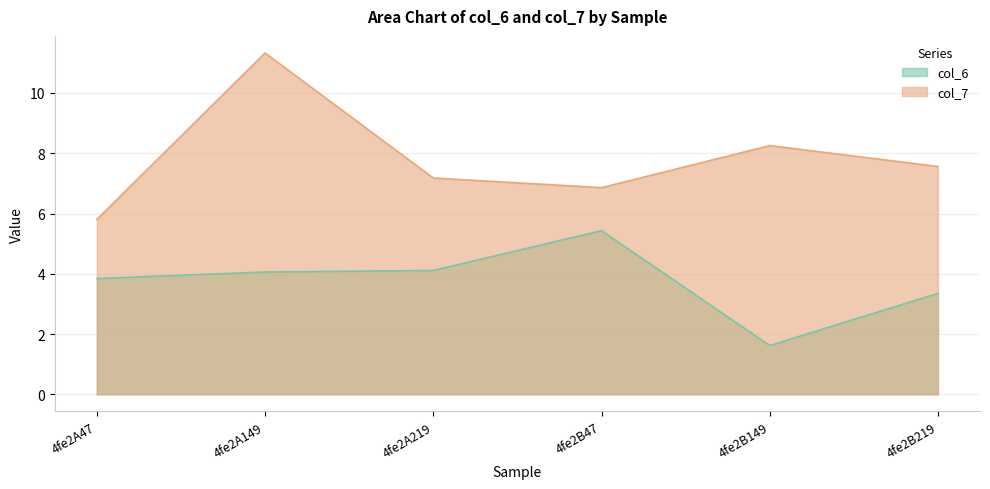

How many data points does each series have?

6